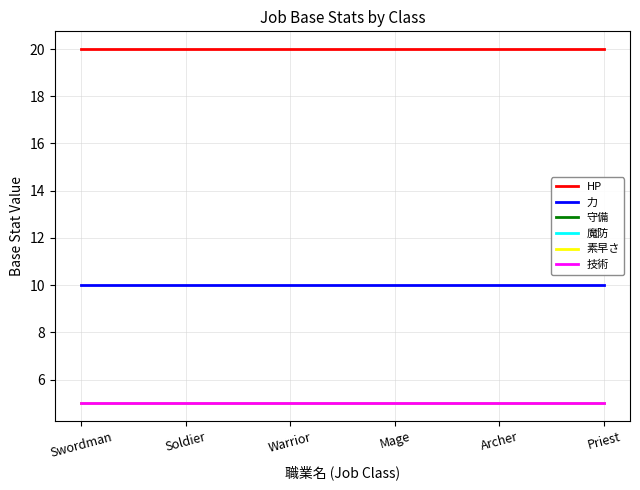

Does the chart display data point markers on the line(s)?

No